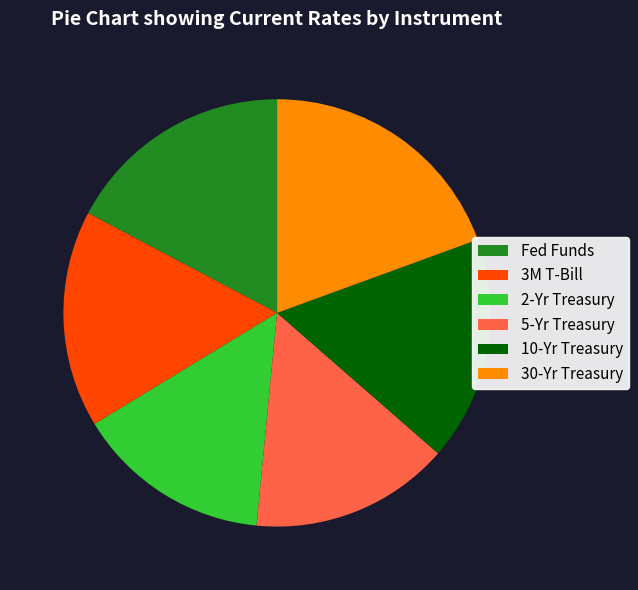

Combined, do 2-Yr Treasury and 10-Yr Treasury account for over 50%?

No